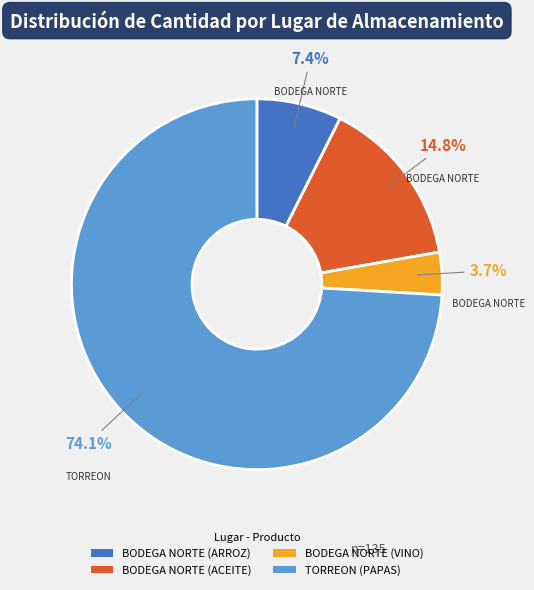

Rank the categories by value from highest to lowest.

TORREON (PAPAS), BODEGA NORTE (ACEITE), BODEGA NORTE (ARROZ), BODEGA NORTE (VINO)